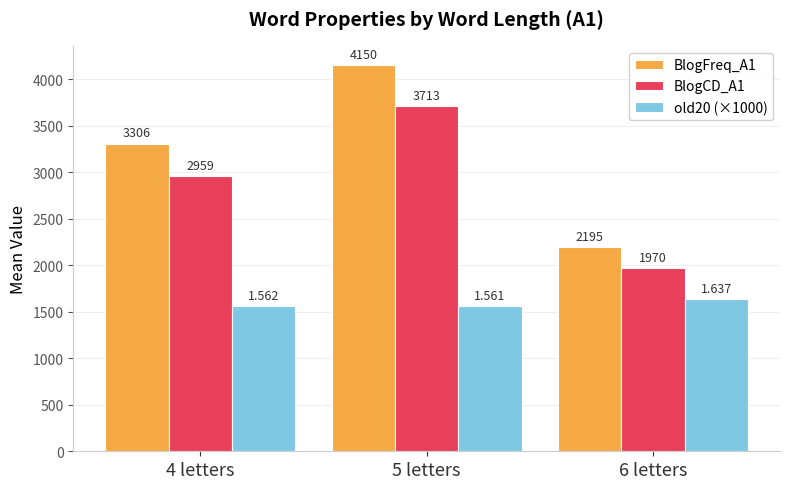

Rank the series at 5 letters from highest to lowest value.

BlogFreq_A1, BlogCD_A1, old20 (×1000)